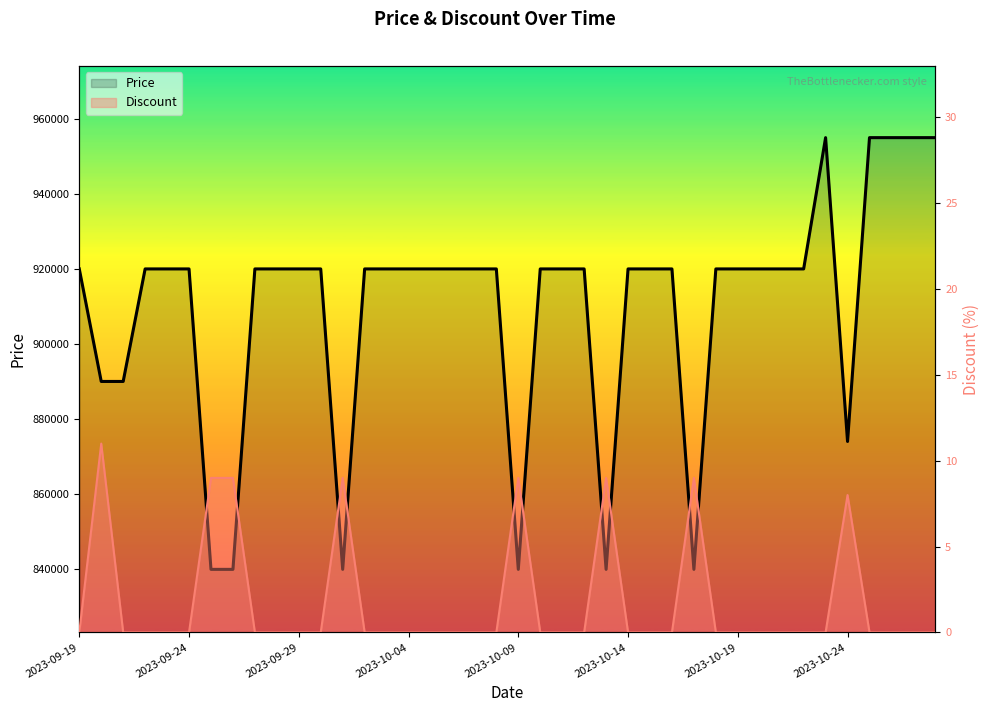

What is the total value across all series at 2023-10-24?

874008